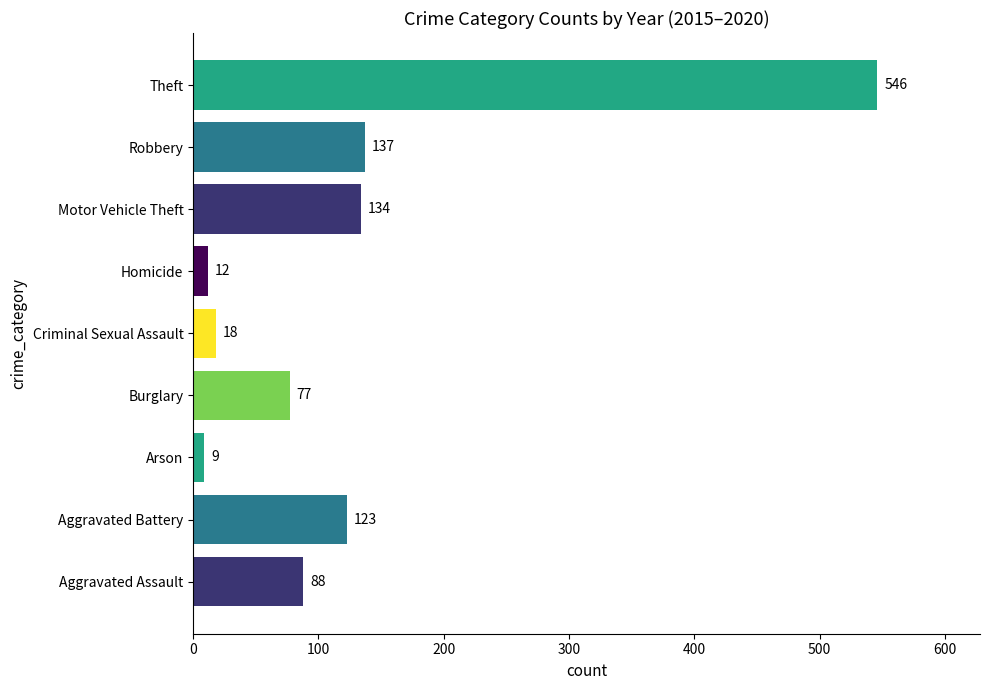

Approximately how many times larger is the value at Robbery compared to Motor Vehicle Theft?

1.0